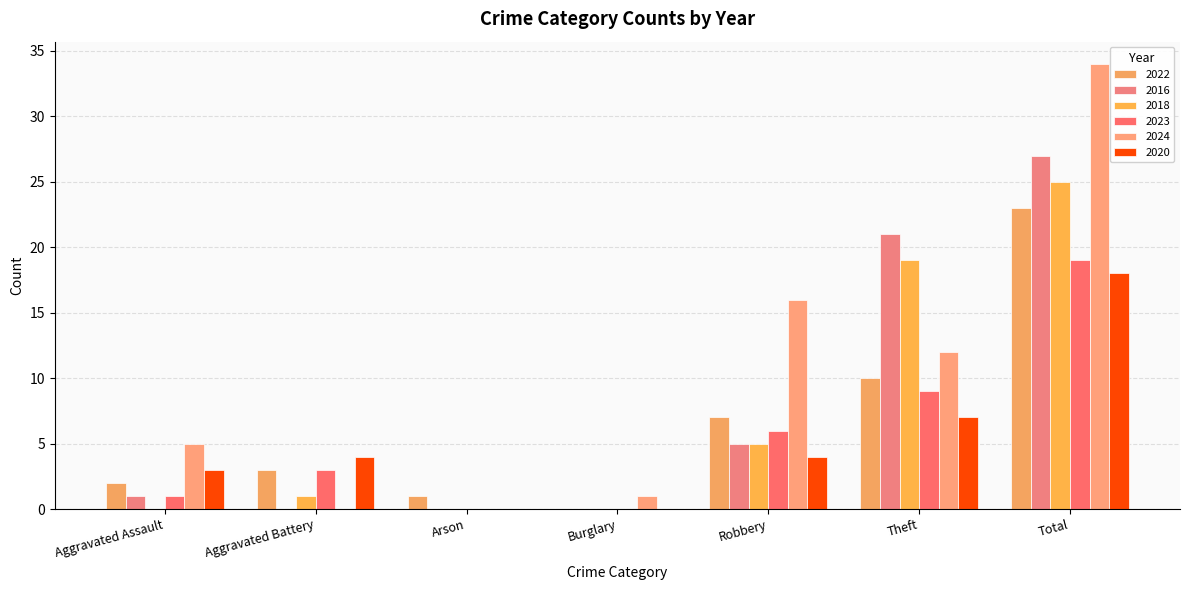

How many groups of bars are there?

7